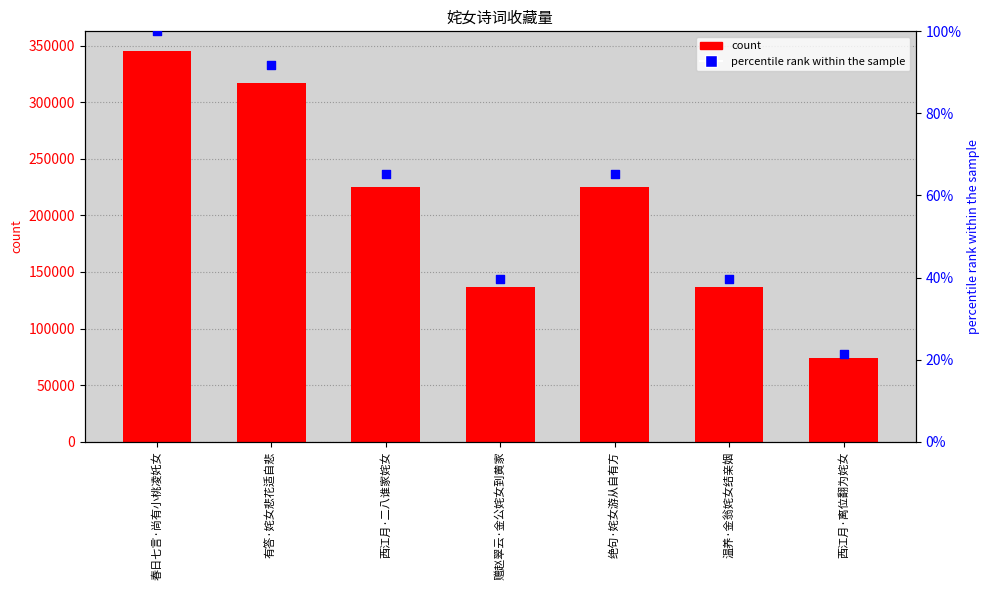

Which series has the largest Y range (max minus min)?

col_0